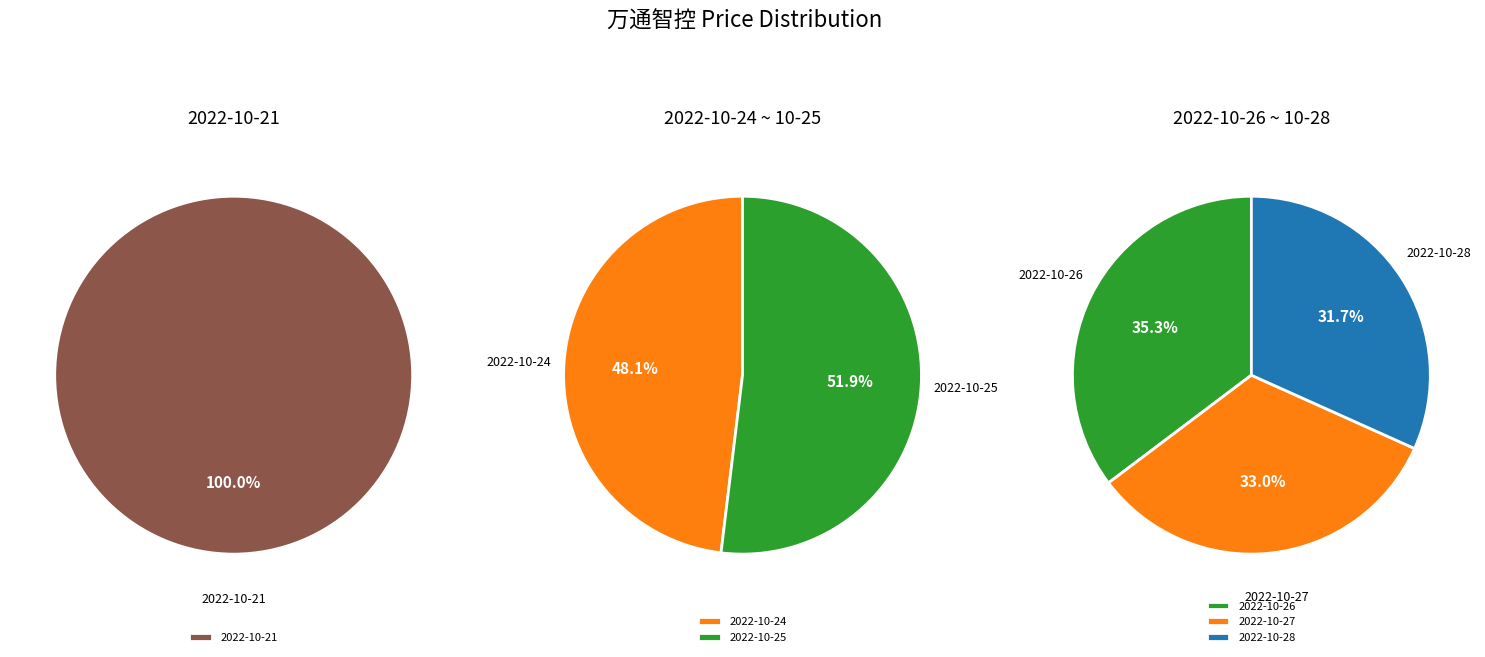

Is it true that 2022-10-24 is 24% of the pie?

False